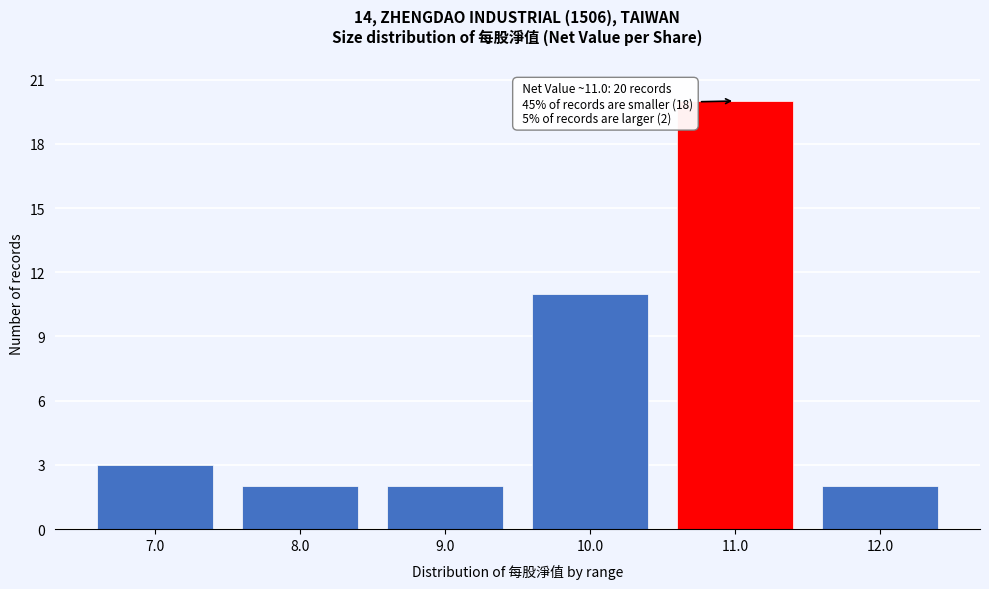

Reading right to left, extract all data points from this chart.

2	20	11	2	2	3